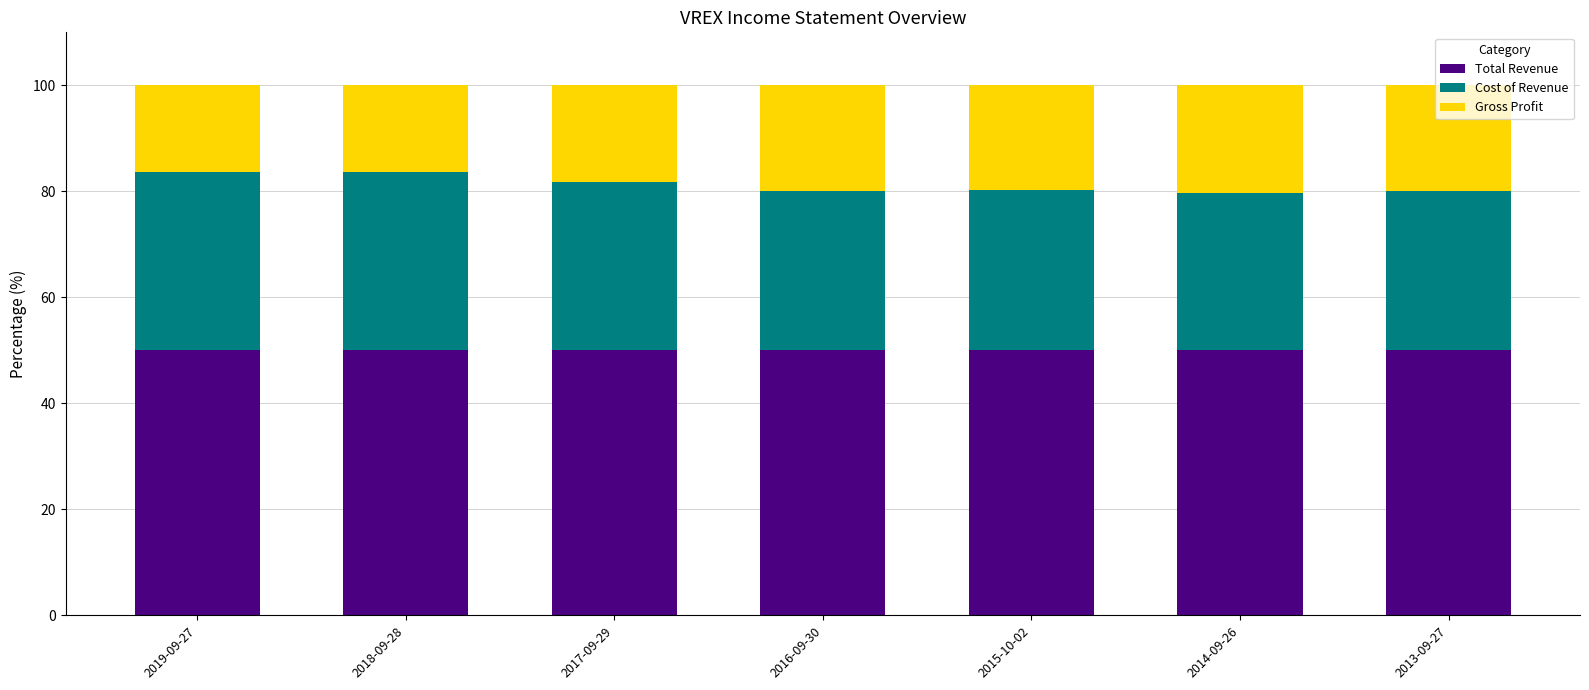

Is it true that Total Revenue equals 27.9 at 2018-09-28?

False